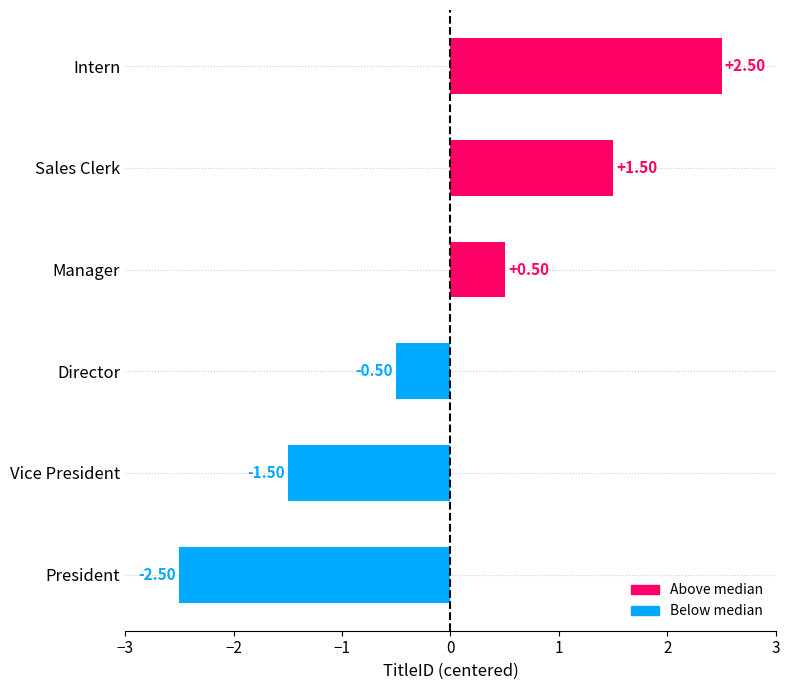

How many values are below zero?

3